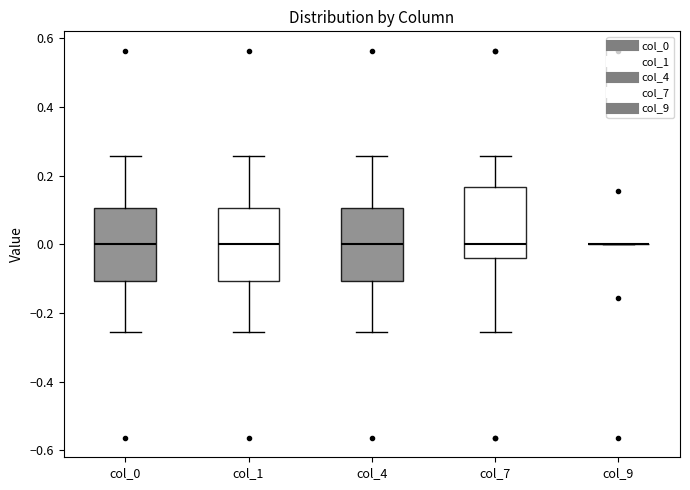

Reading left to right, transcribe this box plot: for each box, give where its median line is, the range the box spans, and where its two whiskers end, as read against the y-axis. The values are not printed on the chart, so give them approximately, as read against the axis.

col_0: median 0.00, box -0.10 to 0.10, whiskers -0.26 to 0.26
col_1: median 0.00, box -0.10 to 0.10, whiskers -0.26 to 0.26
col_4: median 0.00, box -0.10 to 0.10, whiskers -0.26 to 0.26
col_7: median 0.00, box -0.04 to 0.16, whiskers -0.26 to 0.26
col_9: box collapsed to a line at 0.00, whiskers 0.00 to 0.00